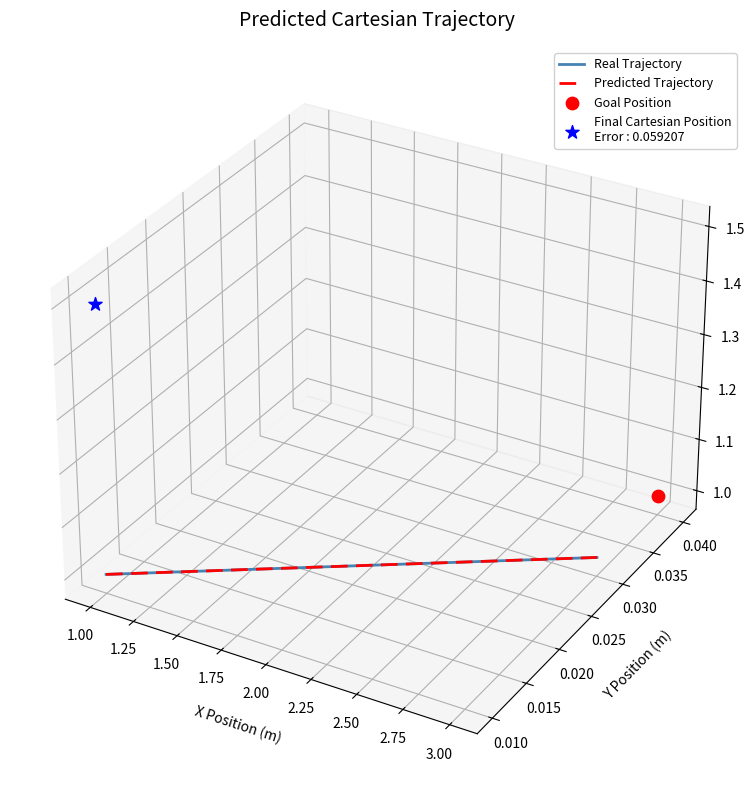

Which series has the widest spread of Y values?

Real Trajectory